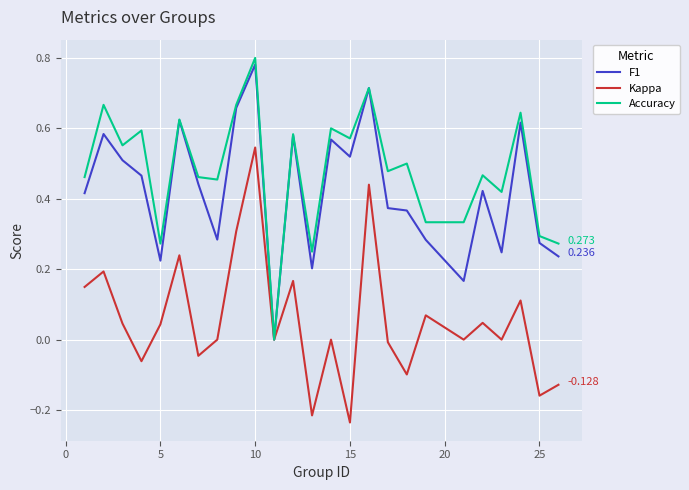

Which series has the largest total across all categories?

Accuracy